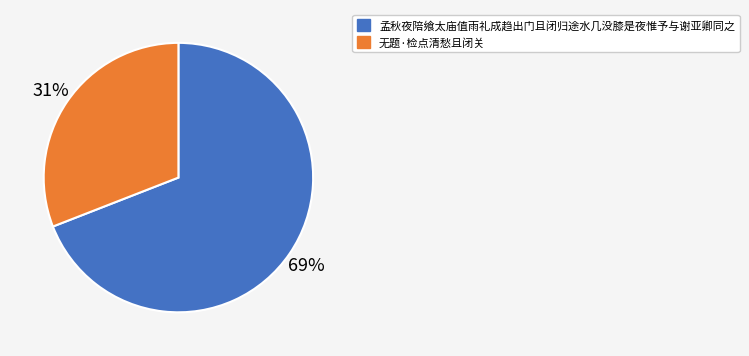

To the nearest percent, what percentage of the pie is 孟秋夜陪飨太庙值雨礼成趋出门且闭归途水几没膝是夜惟予与谢亚卿同之?

69%